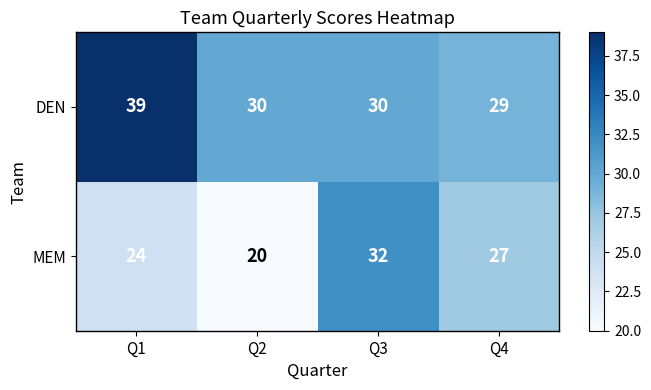

The value of DEN at Q1 is 39. True or false?

True